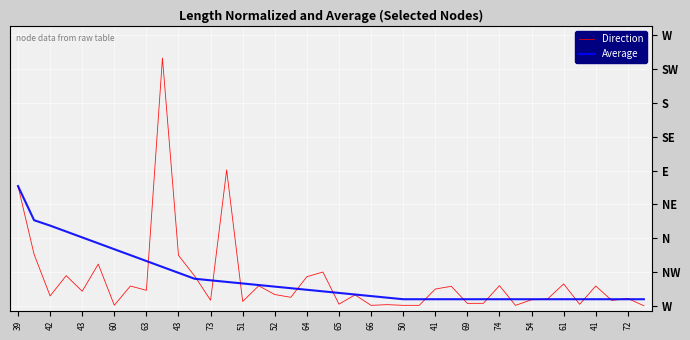

Which series has the largest total across all categories?

Average